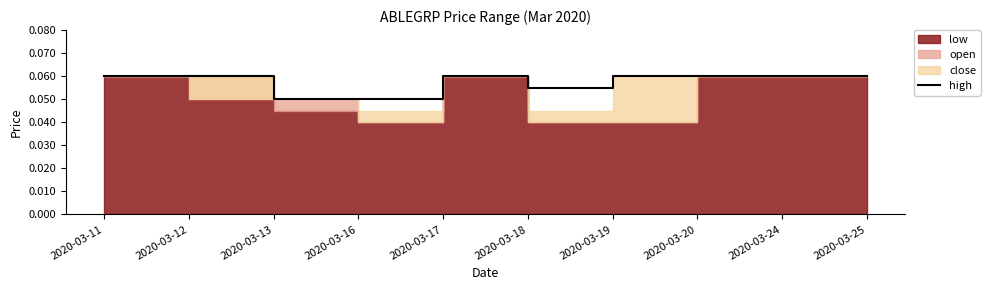

How many lines are shown in the chart?

1